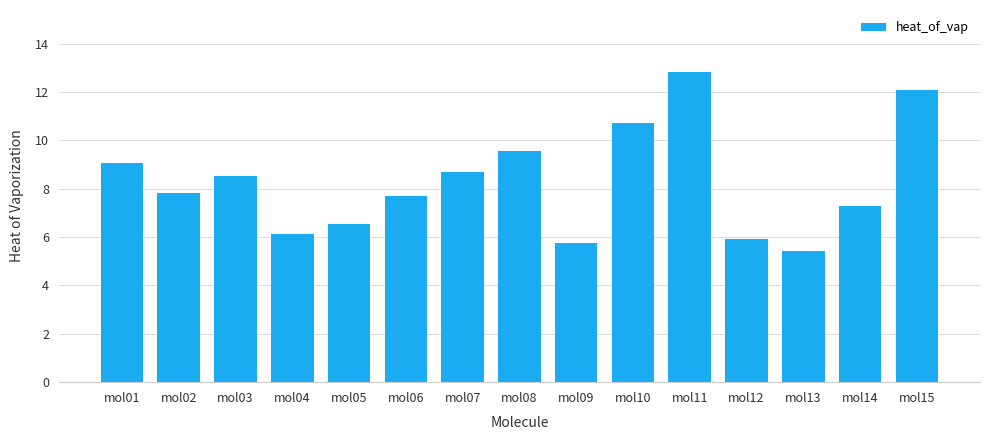

Rank the categories by value from lowest to highest.

mol13, mol09, mol12, mol04, mol05, mol14, mol06, mol02, mol03, mol07, mol01, mol08, mol10, mol15, mol11